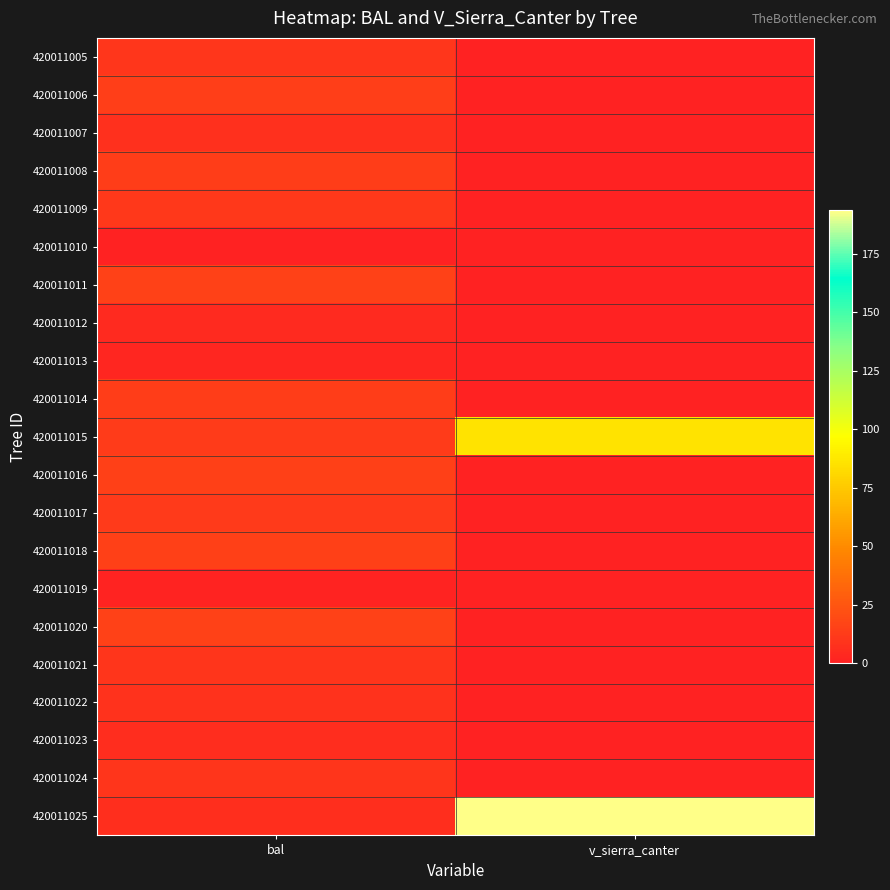

Which category has the highest value across all series?

v_sierra_canter